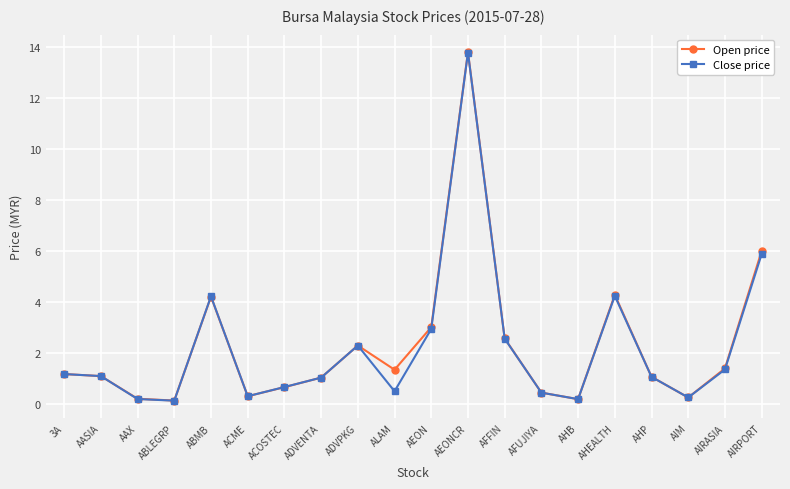

At which category is the sum across all series the highest?

AEONCR